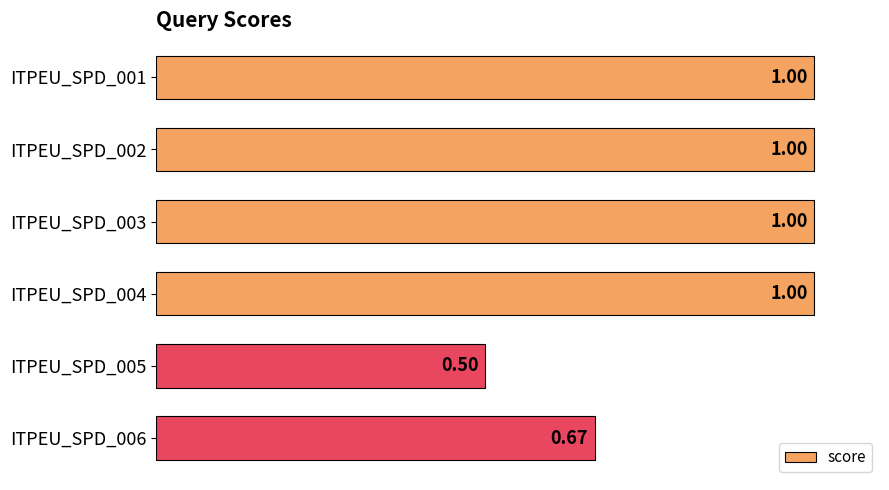

What is the sum of the values at ITPEU_SPD_006 and ITPEU_SPD_005?

1.2